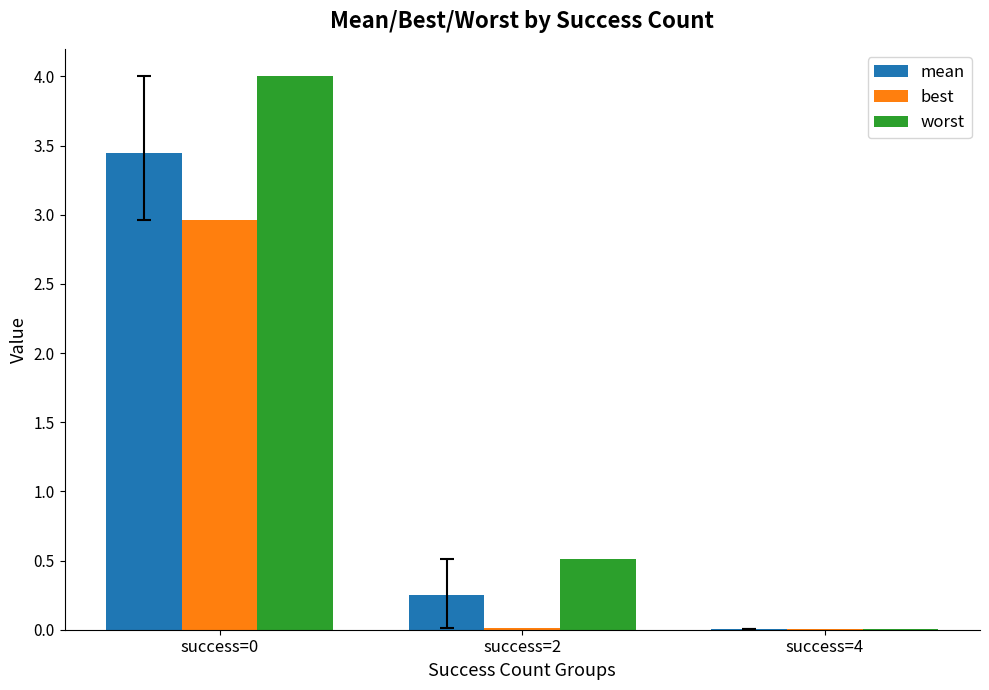

The worst series shows 2.7 at success=0. True or false?

False